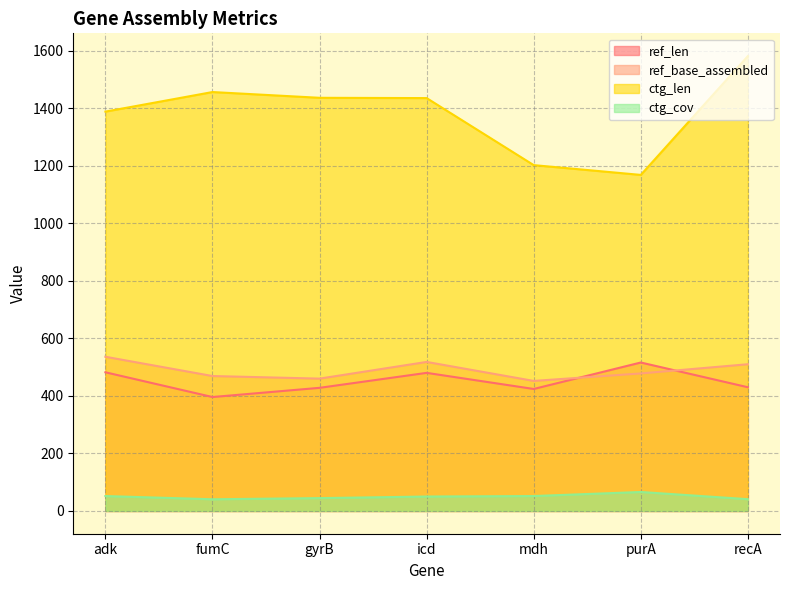

Reading left to right, extract all data points from this chart.

ref_len: adk=482.0	fumC=396.0	gyrB=428.0	icd=480.0	mdh=424.0	purA=516.0	recA=430.0
ref_base_assembled: adk=536.0	fumC=469.0	gyrB=460.0	icd=518.0	mdh=452.0	purA=478.0	recA=510.0
ctg_len: adk=1388.0	fumC=1456.0	gyrB=1436.0	icd=1435.0	mdh=1202.0	purA=1168.0	recA=1581.0
ctg_cov: adk=51.9	fumC=40.7	gyrB=44.7	icd=50.2	mdh=51.9	purA=66.0	recA=41.0